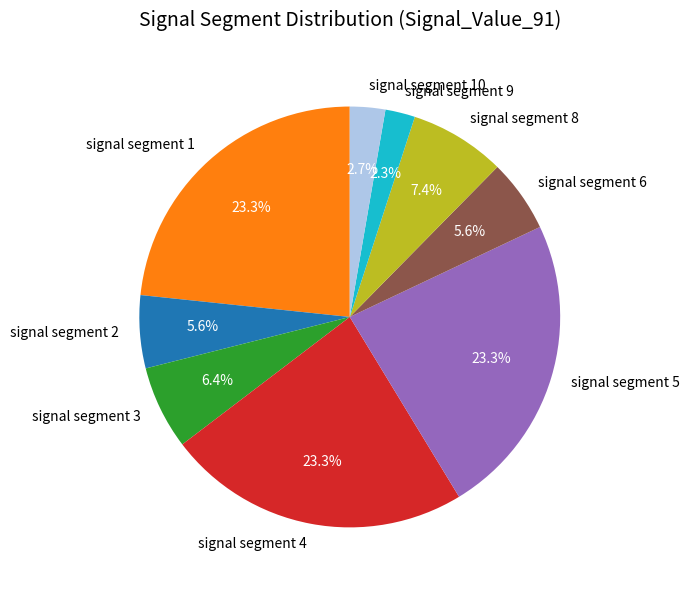

Approximately how many times larger is the value at signal segment 4 compared to signal segment 5?

1.0